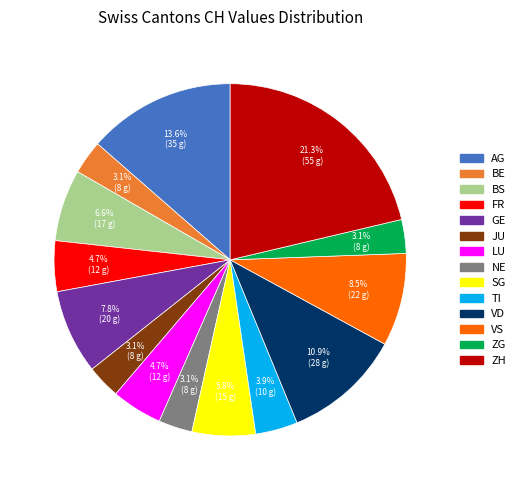

Is there a majority slice in this chart?

No